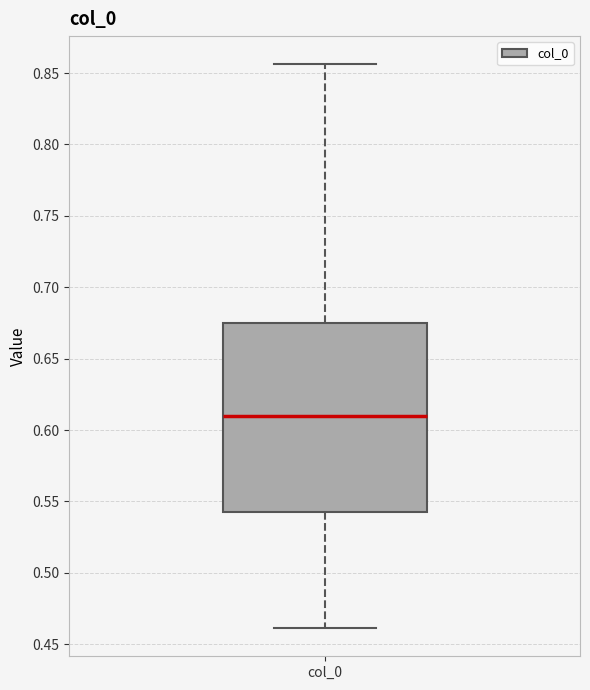

Where does the upper whisker of the box for col_0 end on the y-axis? The values are not printed on the chart, so give them approximately, as read against the axis.

0.855